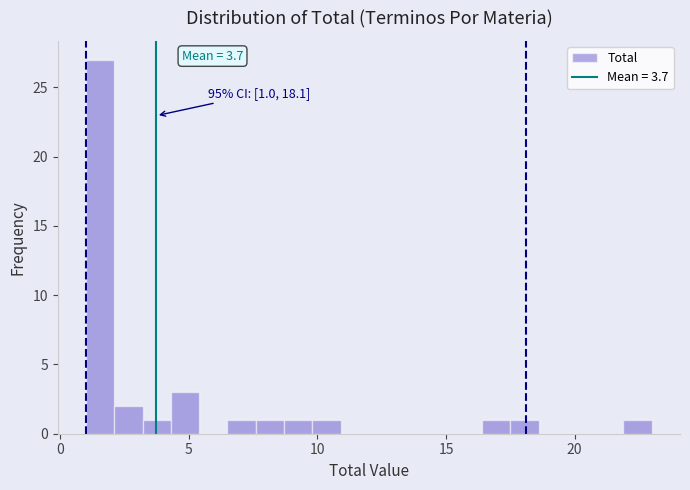

Read against the x-axis, roughly where is the centre of the tallest bar?

1.5